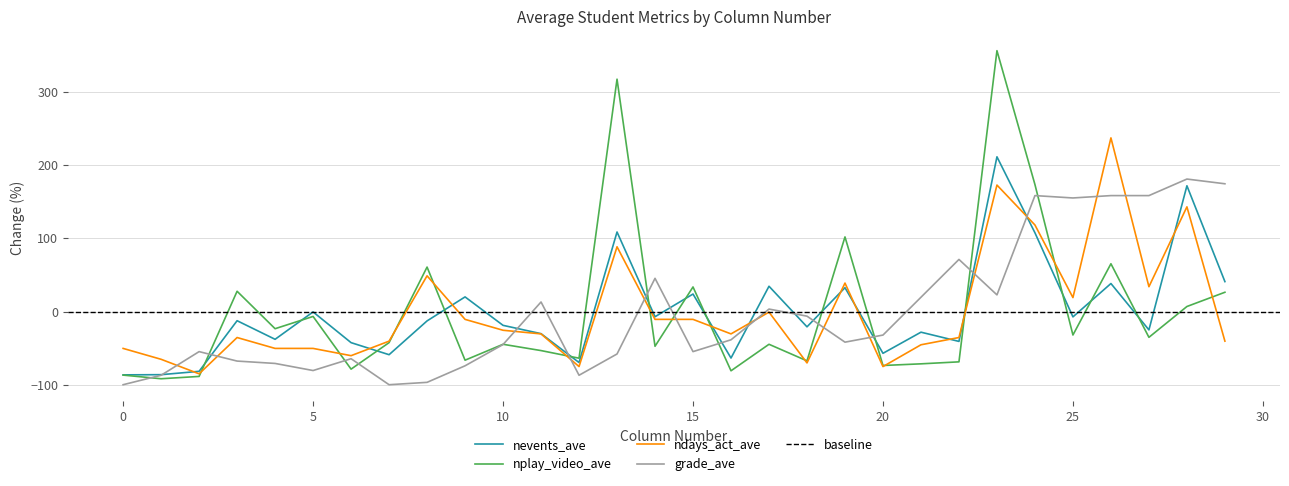

What is the difference between the highest and lowest values at 2?

33.9